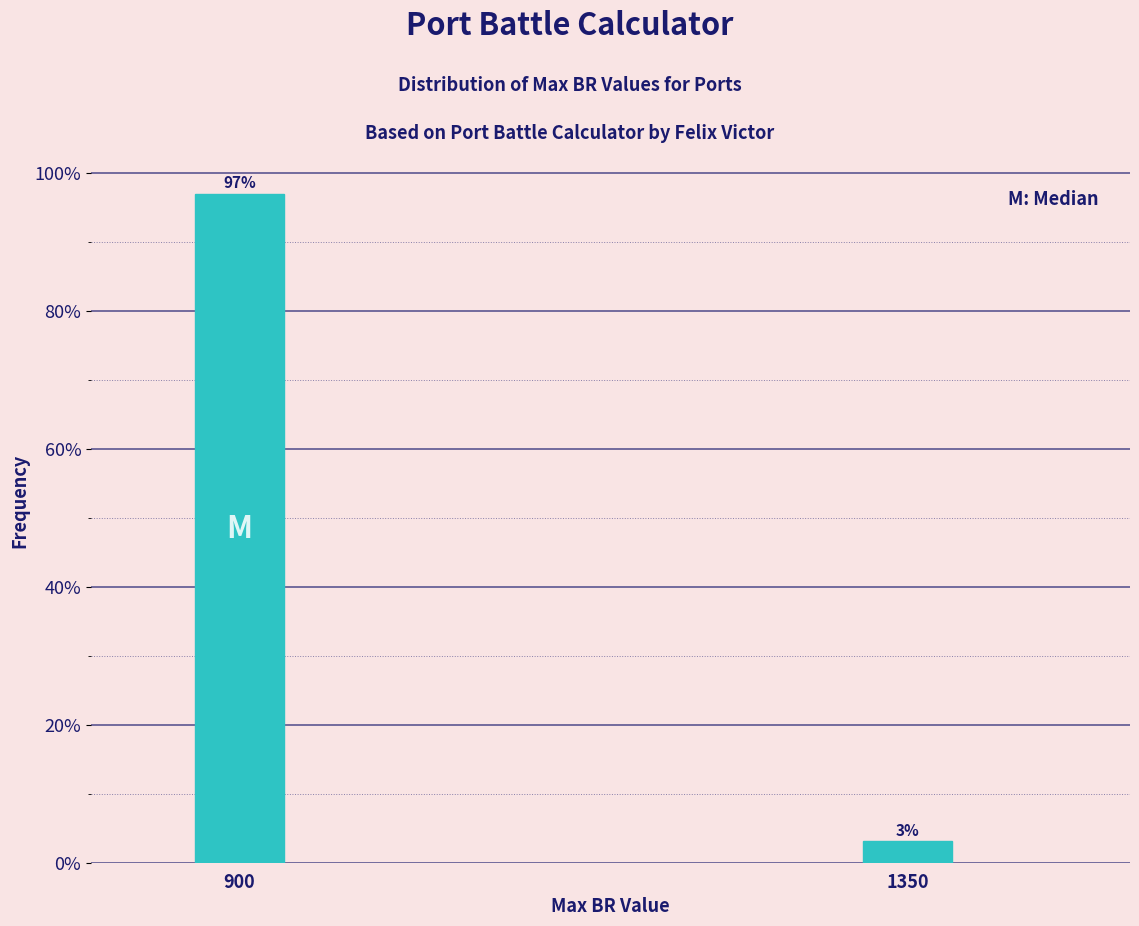

Where does the data first go above 96?

900